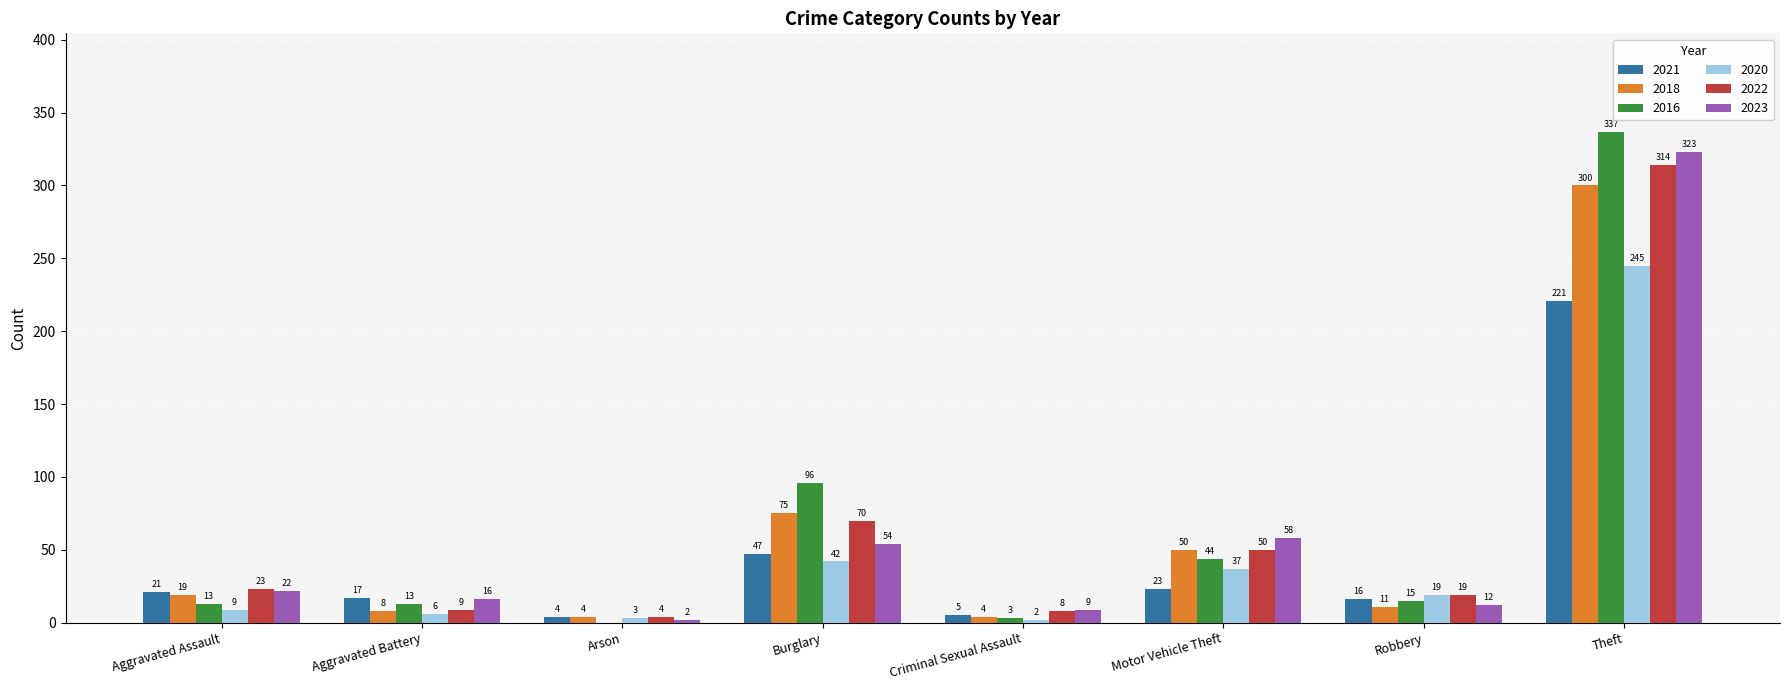

What is the spread (max minus min) of values at Theft?

116